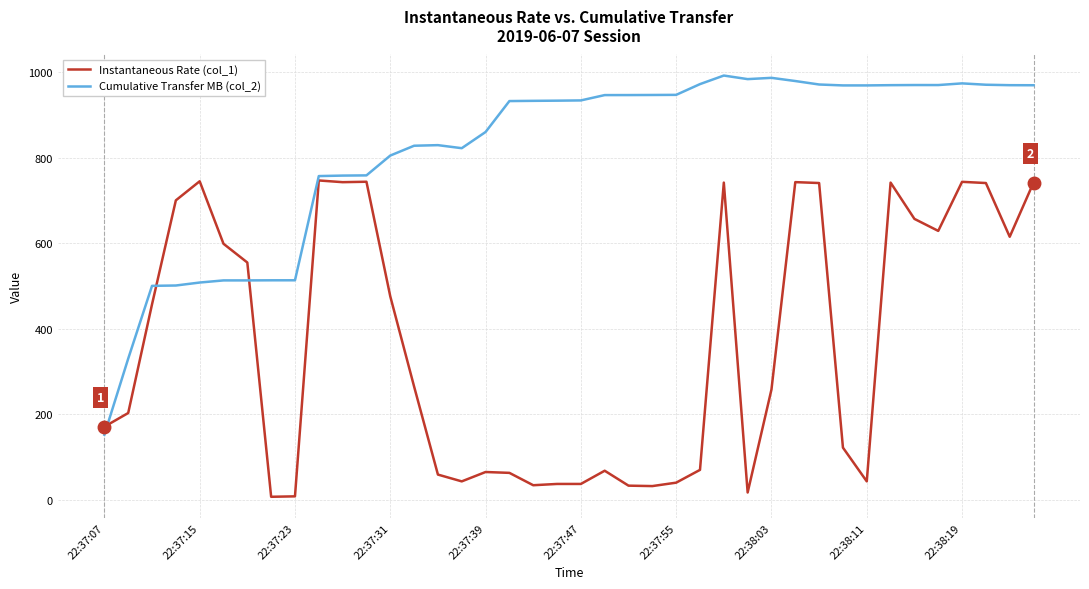

Which series has the largest range (max minus min)?

Cumulative Transfer MB (col_2)